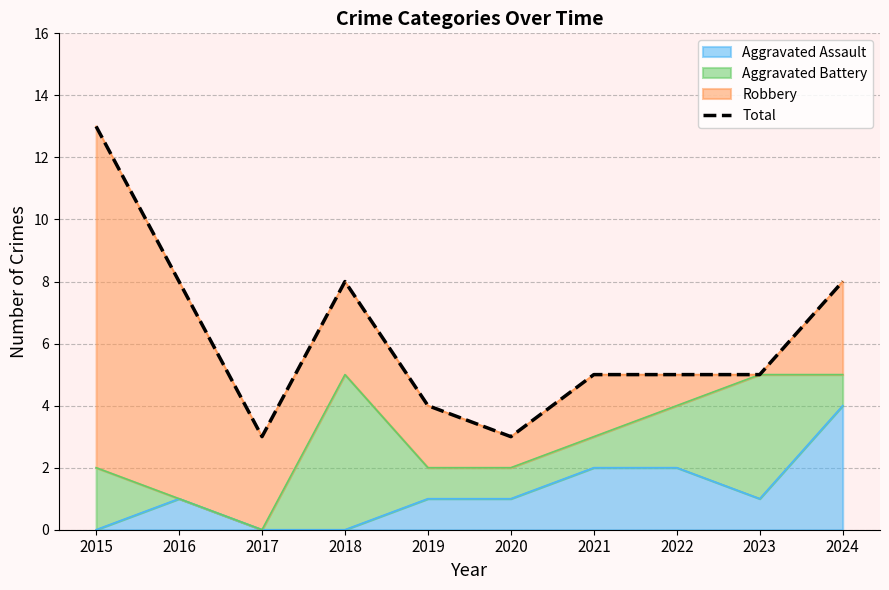

What is the sum of all values?

62